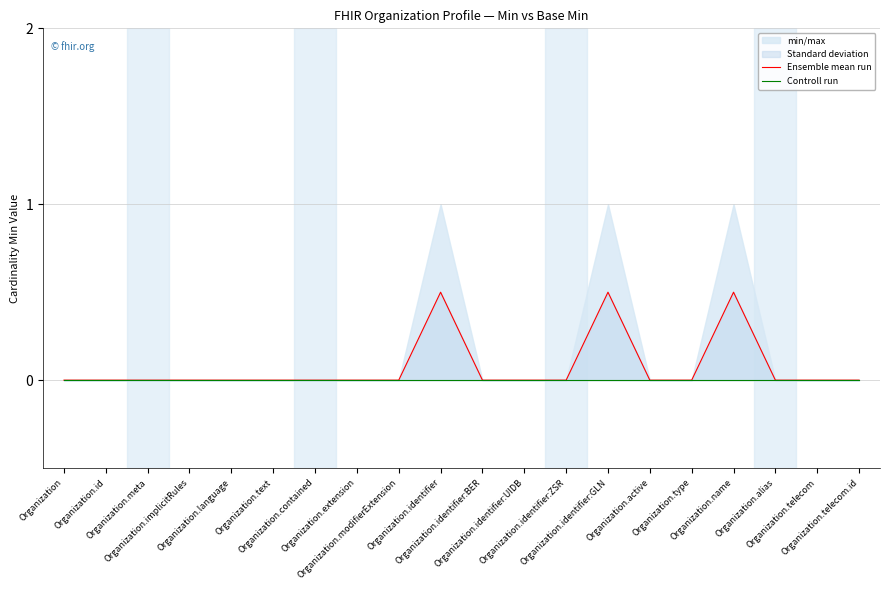

What position from the left is Organization.identifier?

10